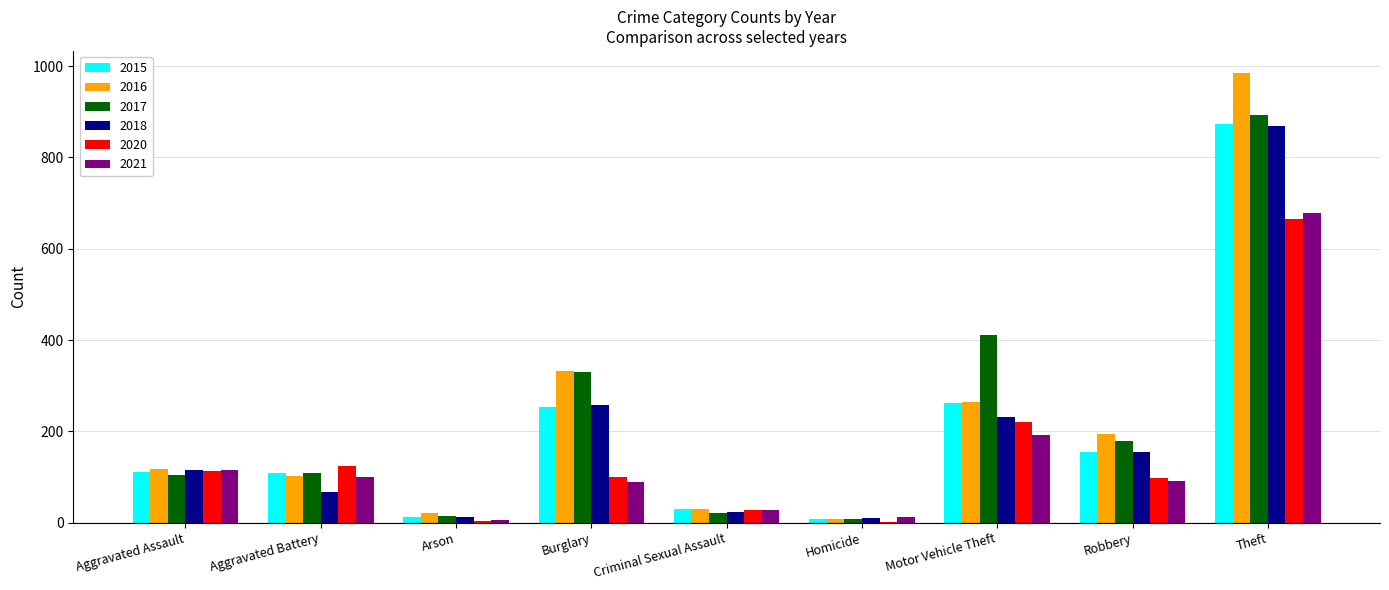

What are all the series names shown in the legend?

2015, 2016, 2017, 2018, 2020, 2021